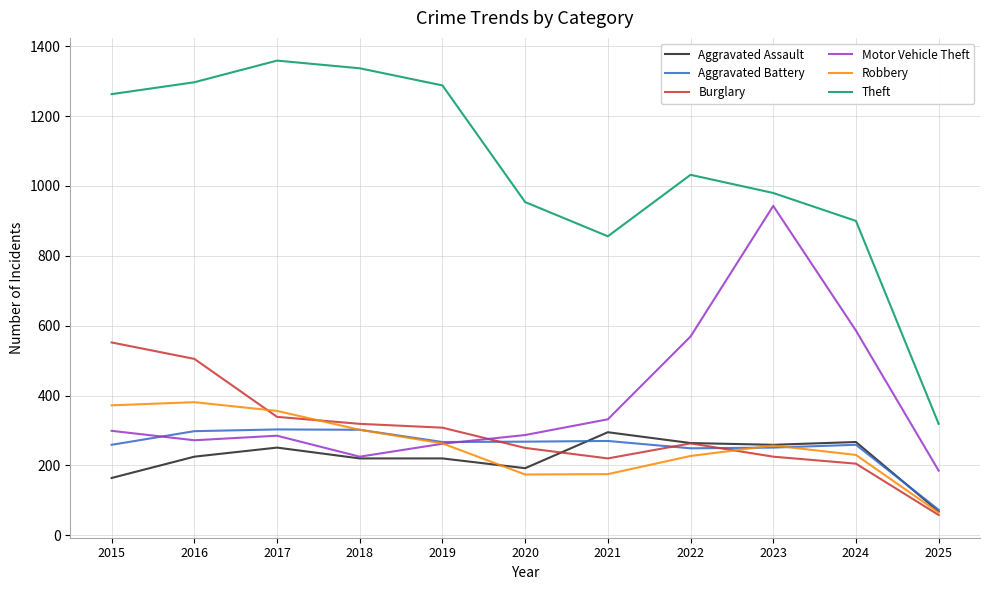

True or false: Theft and Aggravated Battery intersect in this chart.

False